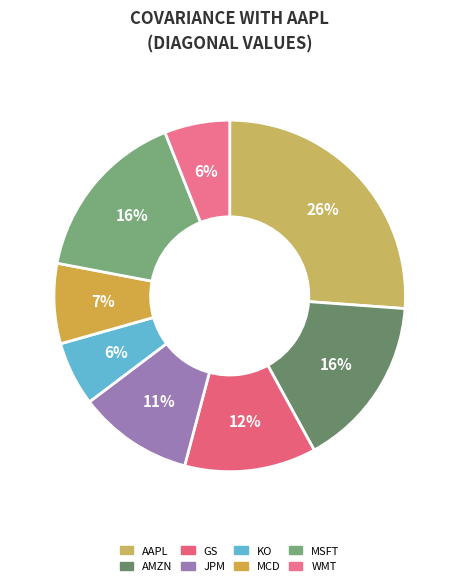

True or false: MCD accounts for 13% of the total.

False